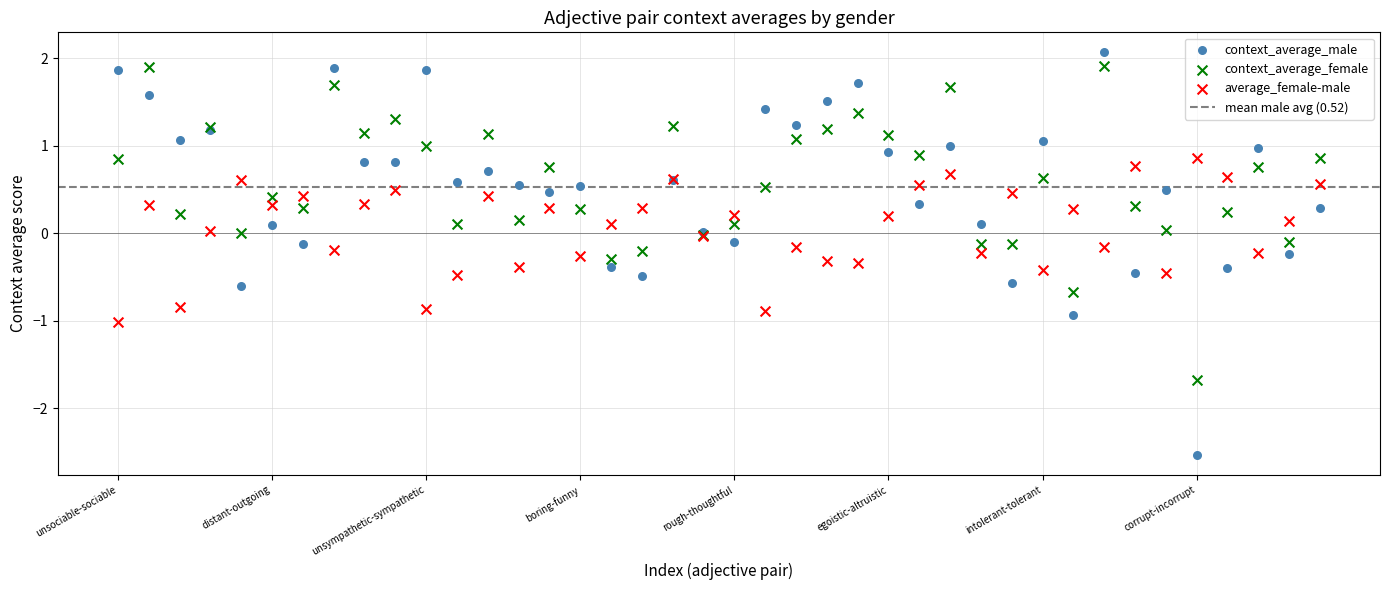

Which series contains the lowest Y value?

context_average_male